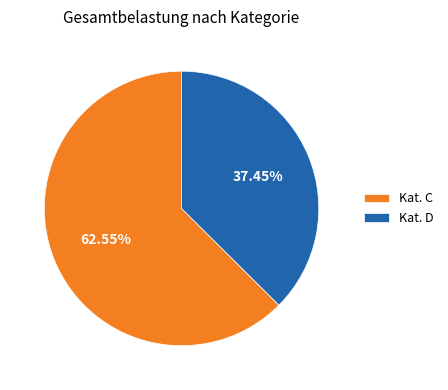

Count the number of slices in the pie.

2